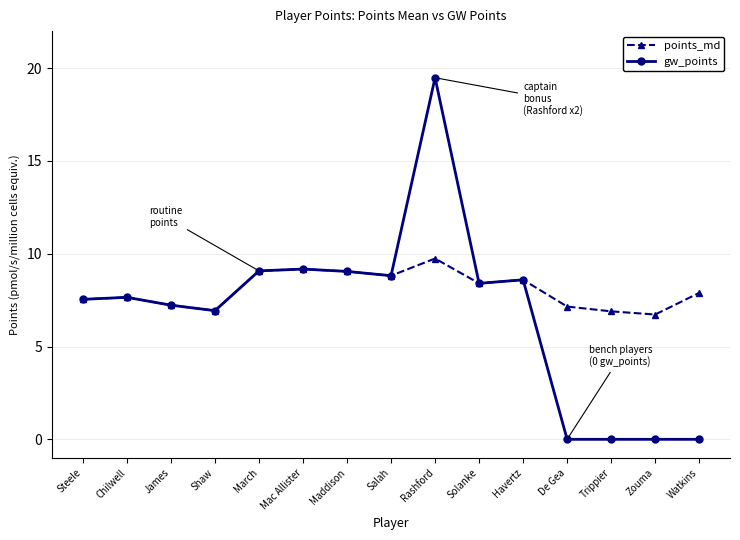

How many data points does each series have?

15